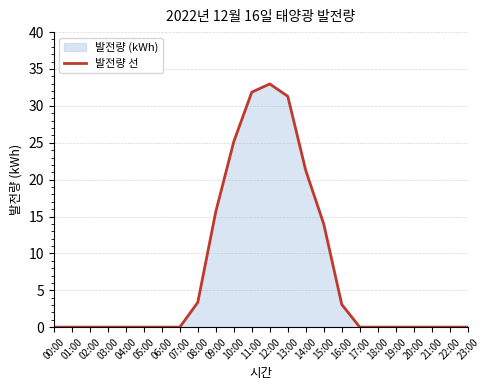

At which category does the chart reach its peak across all series?

12:00